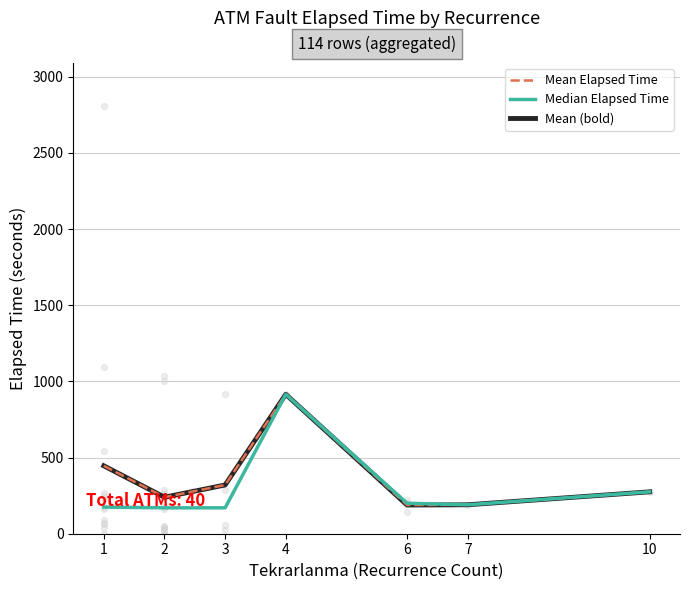

At how many categories does at least one series exceed 469?

1